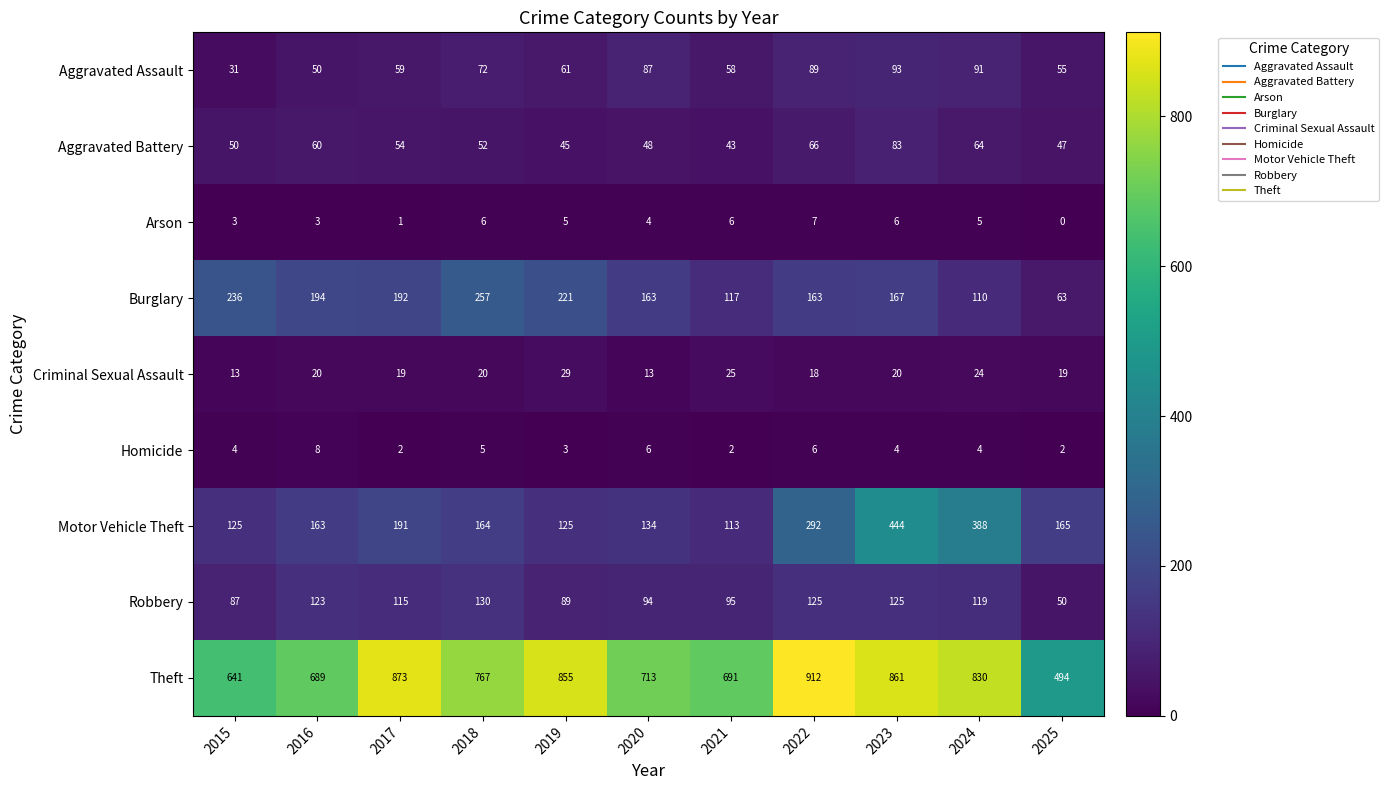

Rank the series at 2021 from highest to lowest value.

Theft, Burglary, Motor Vehicle Theft, Robbery, Aggravated Assault, Aggravated Battery, Criminal Sexual Assault, Arson, Homicide